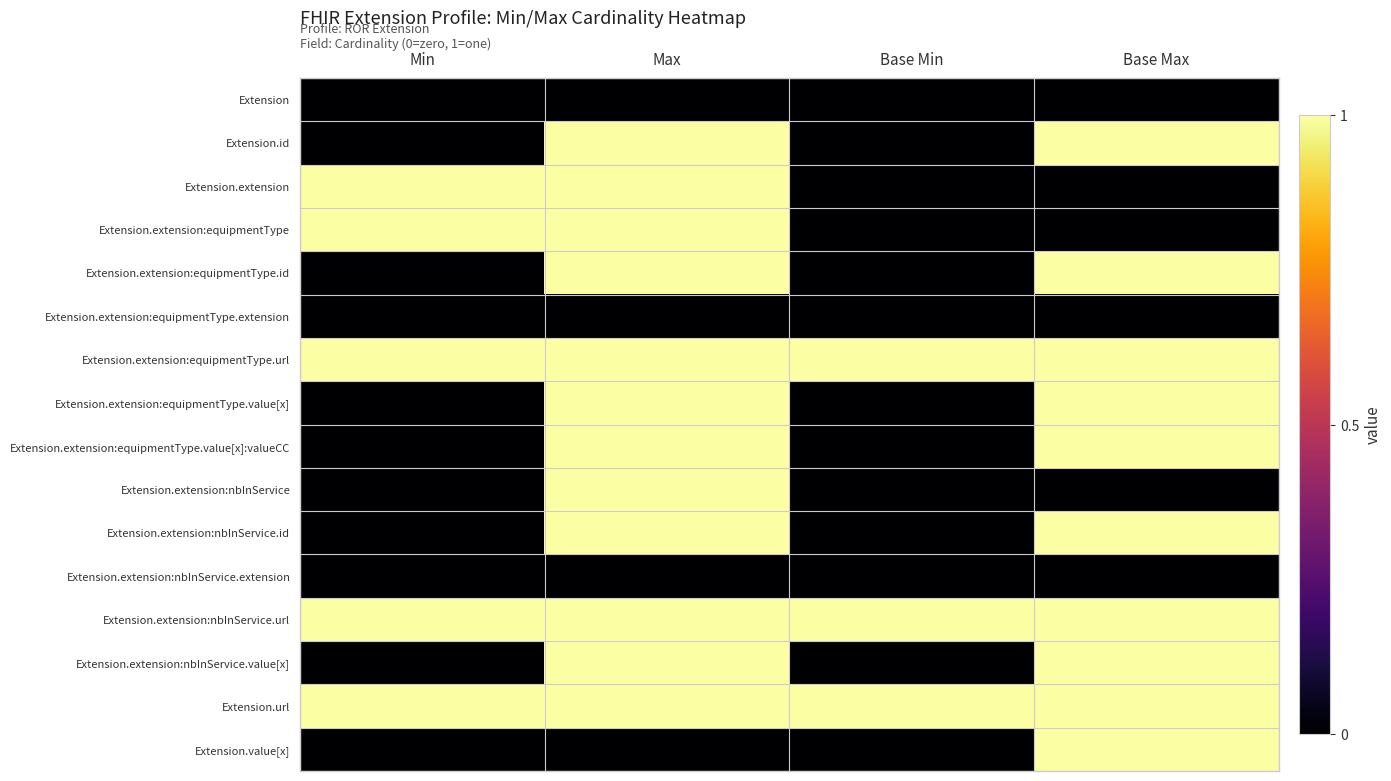

At which category does the chart reach its peak across all series?

Max